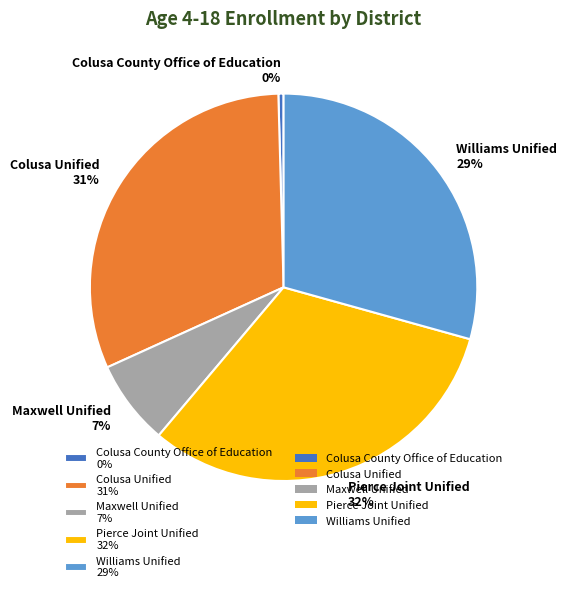

Is the sum of Pierce Joint Unified 32% and Williams Unified 29% greater than half?

Yes